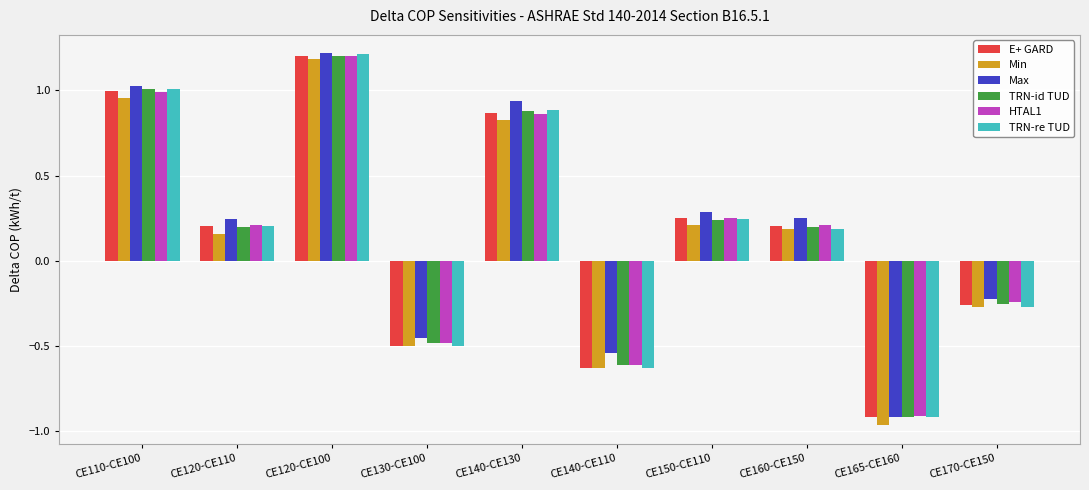

Does the chart contain any negative values?

Yes